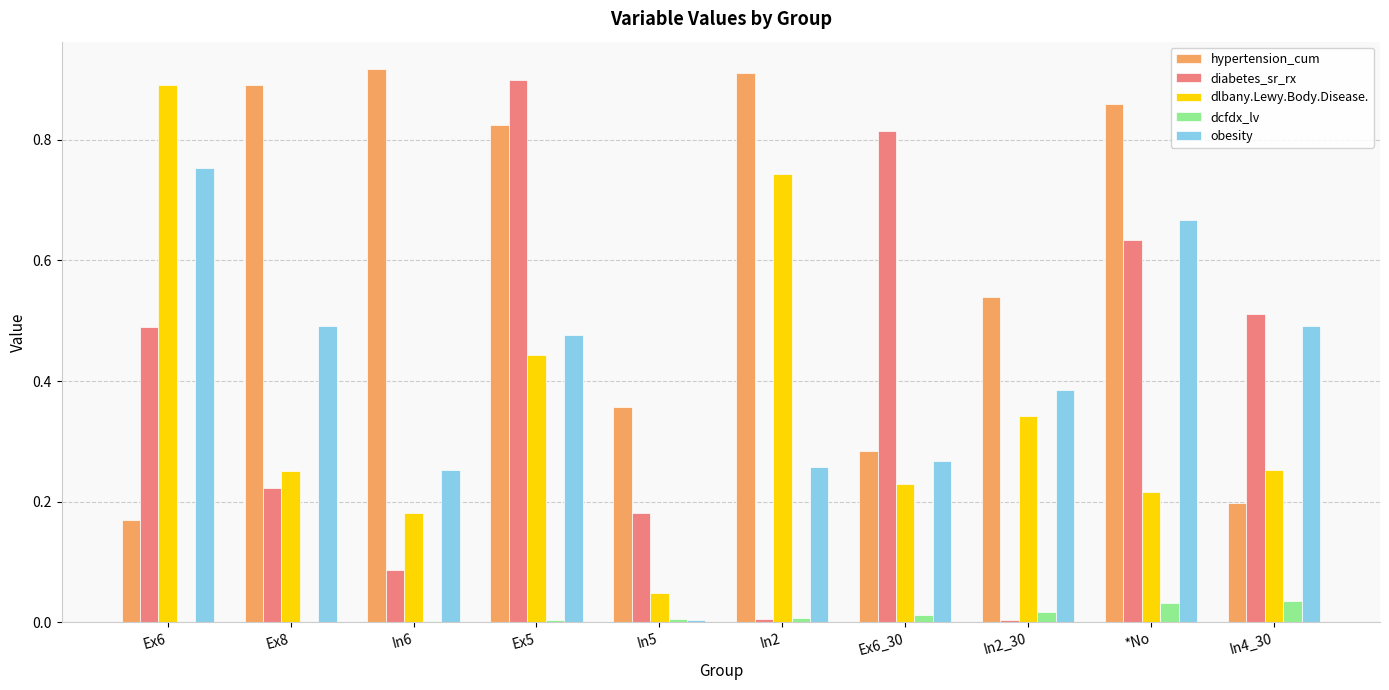

What is the sum of all obesity values?

4.0